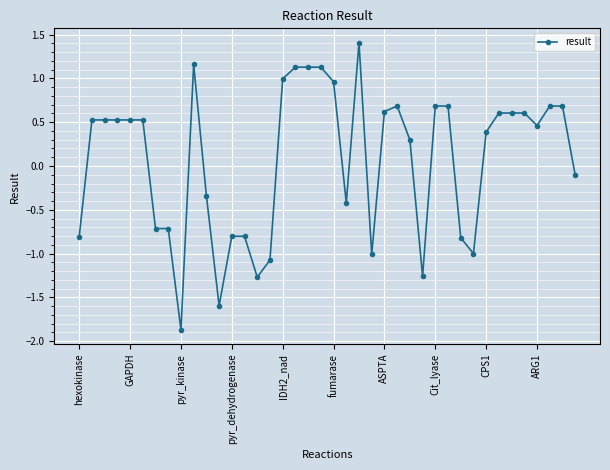

What is the sum of all values?

3.0